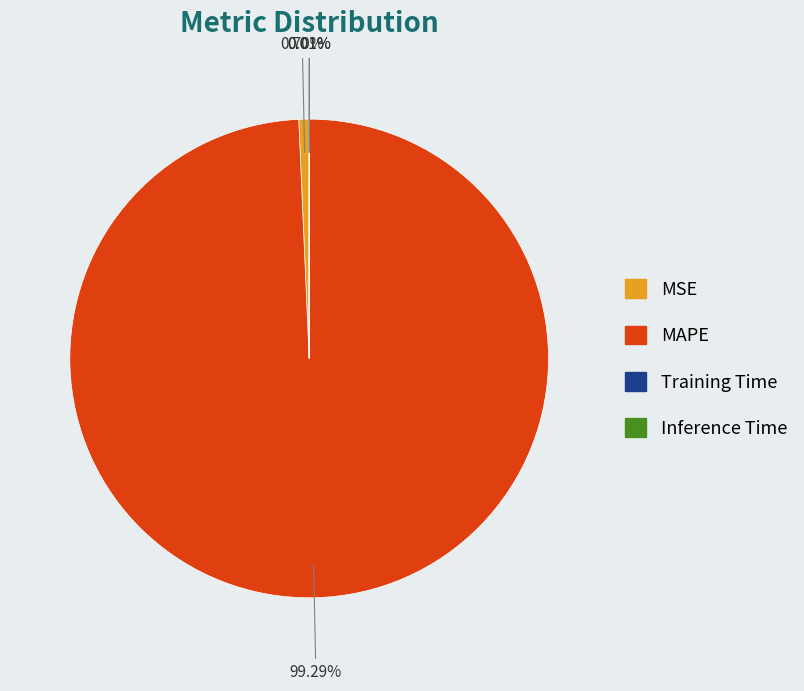

To the nearest percent, what is the difference between the largest and smallest slice percentages?

99%